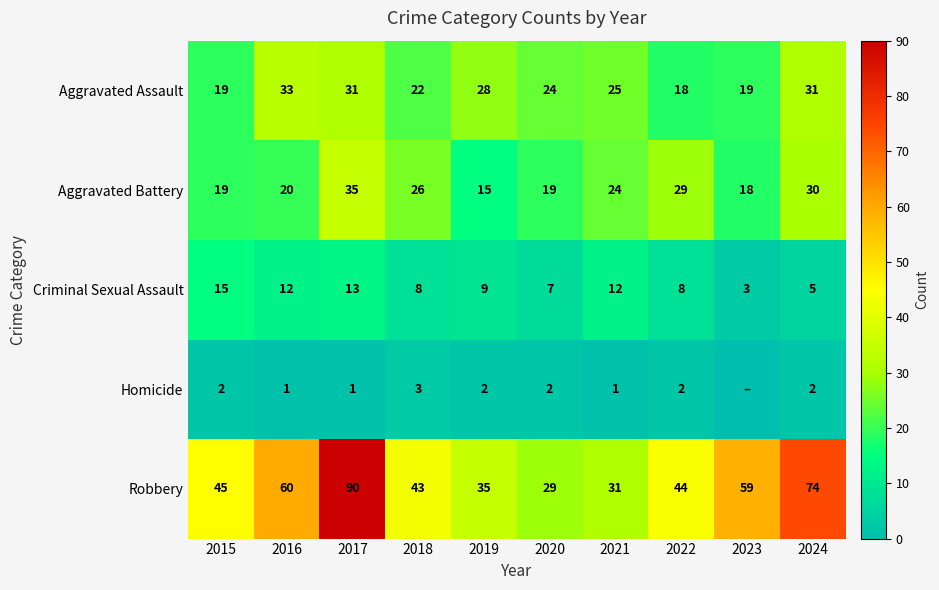

At which label does Aggravated Battery reach its peak?

2017